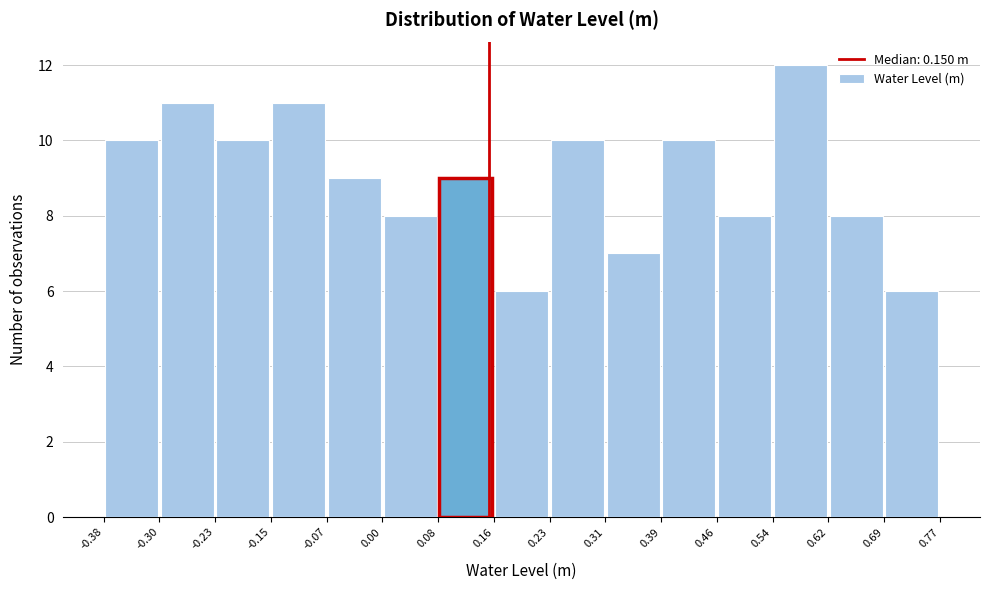

Reading left to right, transcribe this chart: for each bar, give the range it covers on the x-axis and its height. The values are not printed on the chart, so give them approximately, as read against the axis.

-0.38 to -0.30: 10
-0.30 to -0.23: 11
-0.23 to -0.15: 10
-0.15 to -0.07: 11
-0.07 to 0.00: 9
0.00 to 0.08: 8
0.08 to 0.16: 9
0.16 to 0.23: 6
0.23 to 0.31: 10
0.31 to 0.39: 7
0.39 to 0.46: 10
0.46 to 0.54: 8
0.54 to 0.62: 12
0.62 to 0.69: 8
0.69 to 0.77: 6